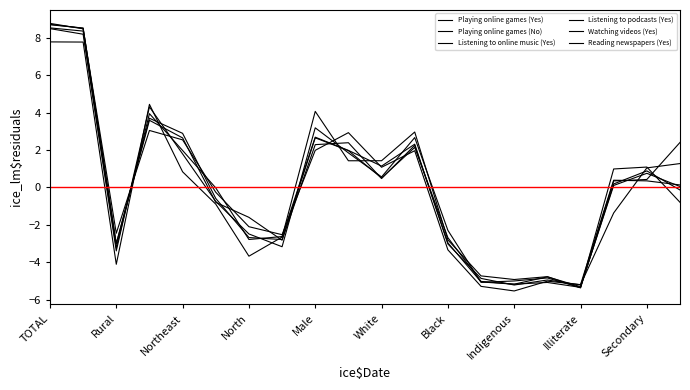

Is this an area chart (filled region under the line)?

No